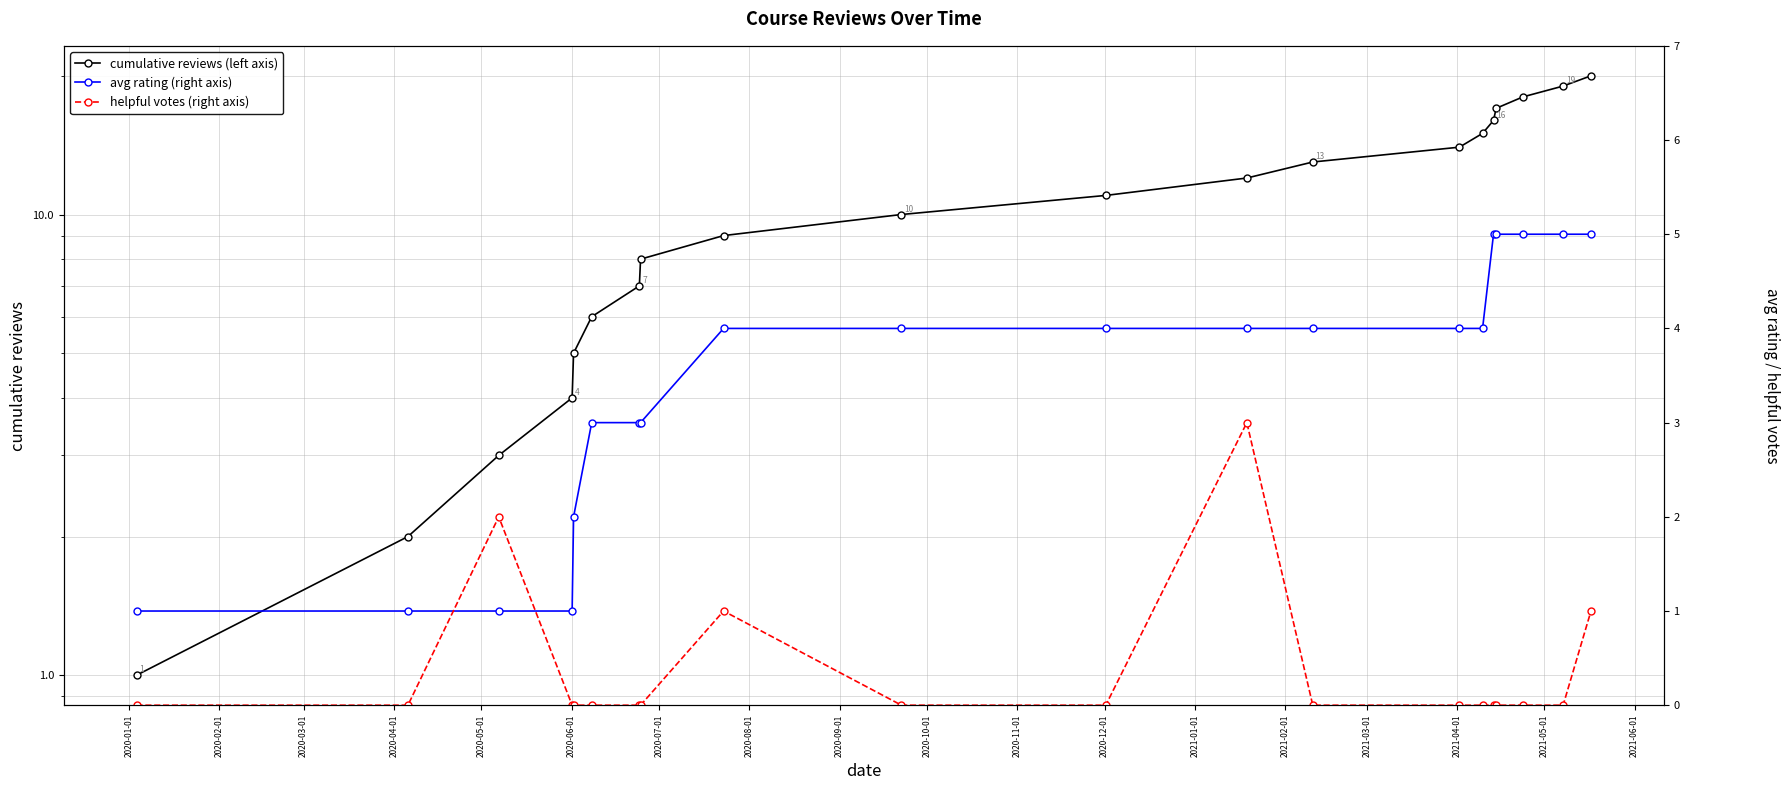

True or false: avg rating (right axis) and helpful votes (right axis) intersect in this chart.

True